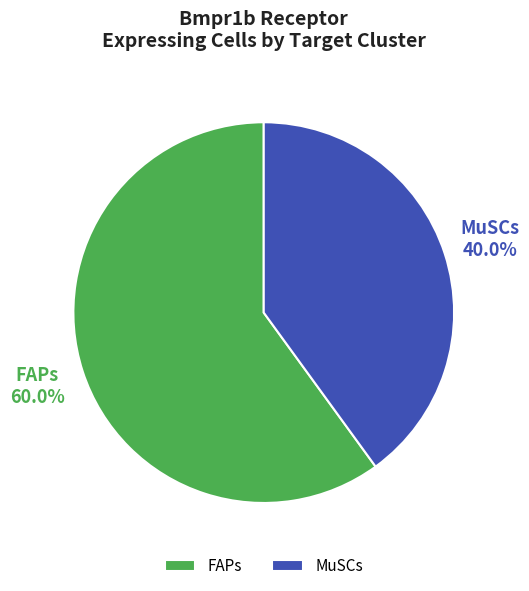

Which category accounts for the majority?

FAPs